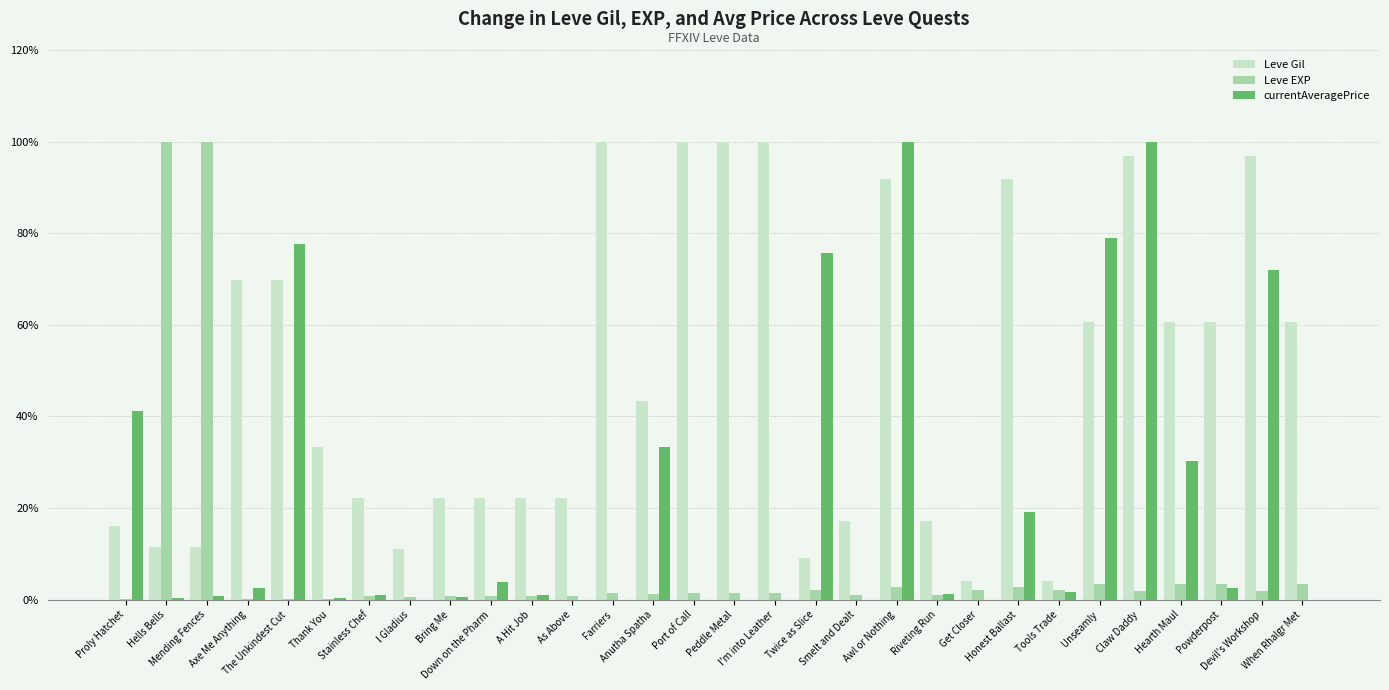

What is the maximum value for Leve Gil?

100.0